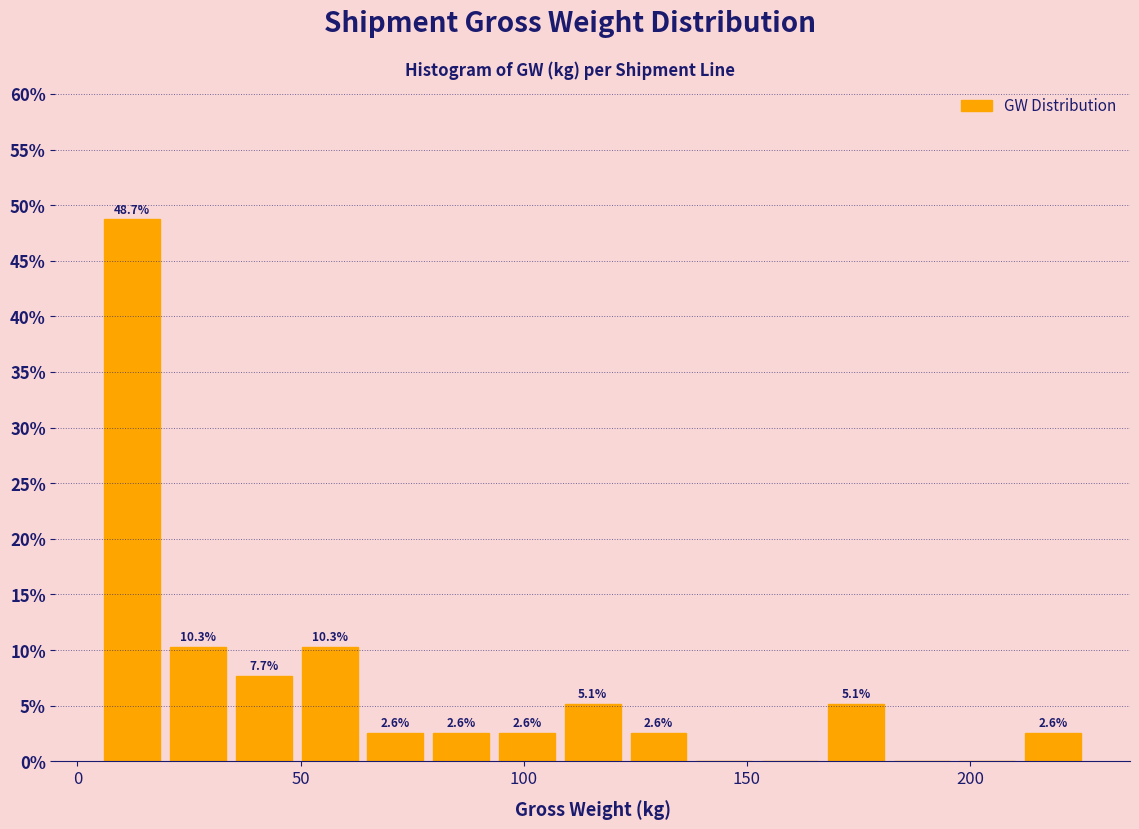

Read against the x-axis, roughly where is the centre of the tallest bar?

10